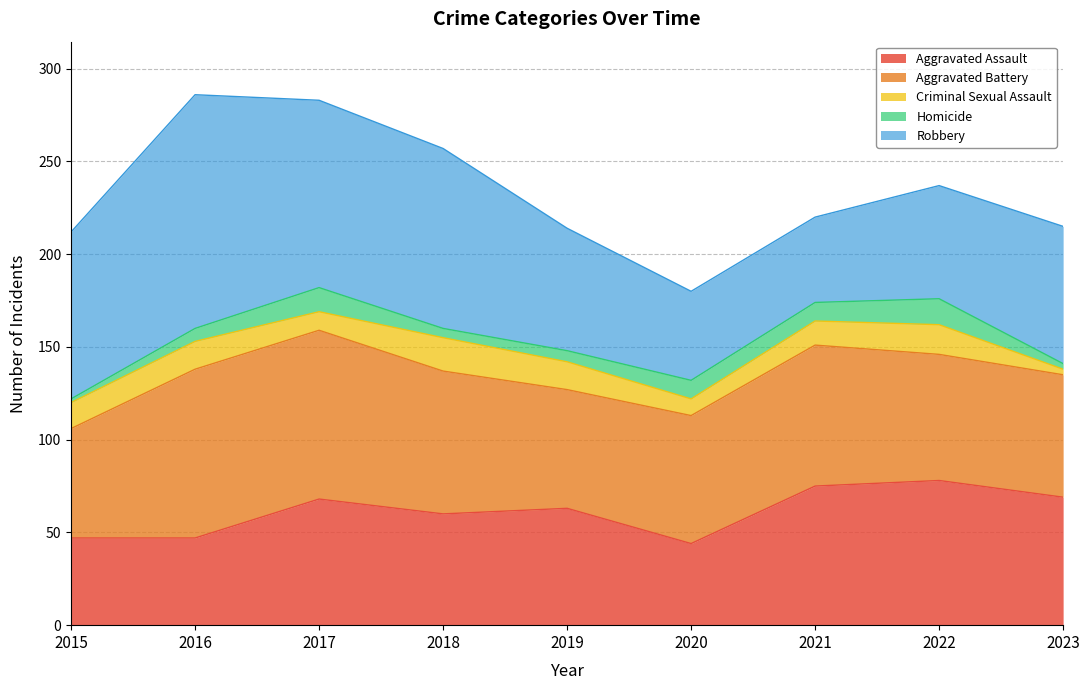

Does the chart have visible grid lines?

Yes